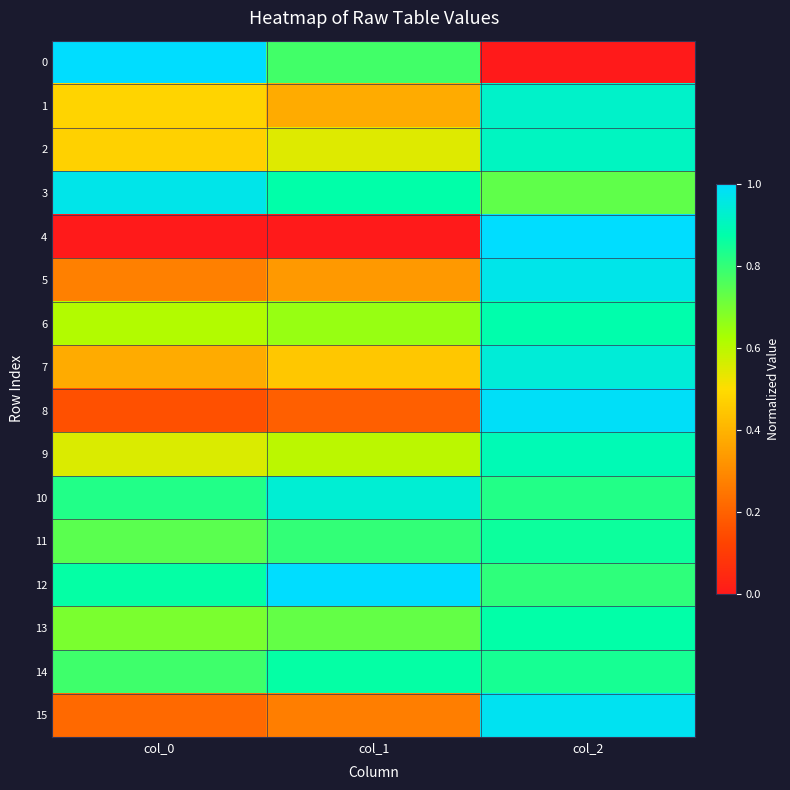

Reading left to right, list all the values displayed in this chart.

0: col_0=1.0	col_1=0.8	col_2=0.0
1: col_0=0.5	col_1=0.4	col_2=0.9
2: col_0=0.5	col_1=0.5	col_2=0.9
3: col_0=1.0	col_1=0.9	col_2=0.7
4: col_0=0.0	col_1=0.0	col_2=1.0
5: col_0=0.3	col_1=0.3	col_2=1.0
6: col_0=0.6	col_1=0.7	col_2=0.9
7: col_0=0.4	col_1=0.4	col_2=0.9
8: col_0=0.2	col_1=0.2	col_2=1.0
9: col_0=0.6	col_1=0.6	col_2=0.9
10: col_0=0.8	col_1=0.9	col_2=0.8
11: col_0=0.7	col_1=0.8	col_2=0.9
12: col_0=0.9	col_1=1.0	col_2=0.8
13: col_0=0.7	col_1=0.7	col_2=0.9
14: col_0=0.8	col_1=0.9	col_2=0.8
15: col_0=0.2	col_1=0.3	col_2=1.0